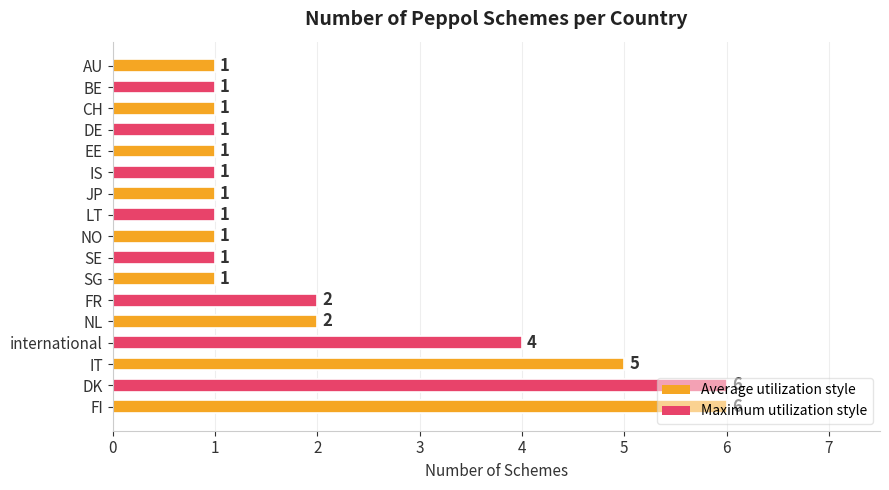

What is the difference between the second highest and second lowest values?

5